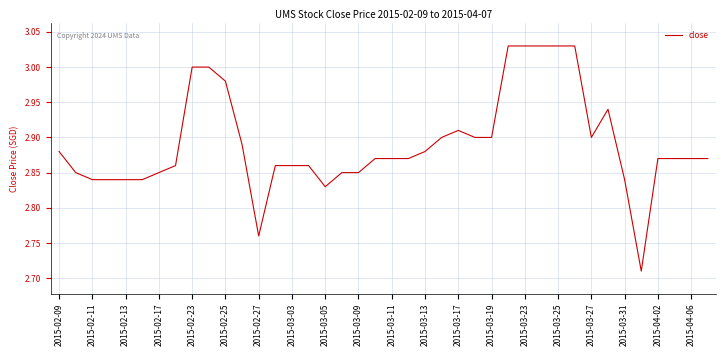

Does the chart have visible grid lines?

Yes